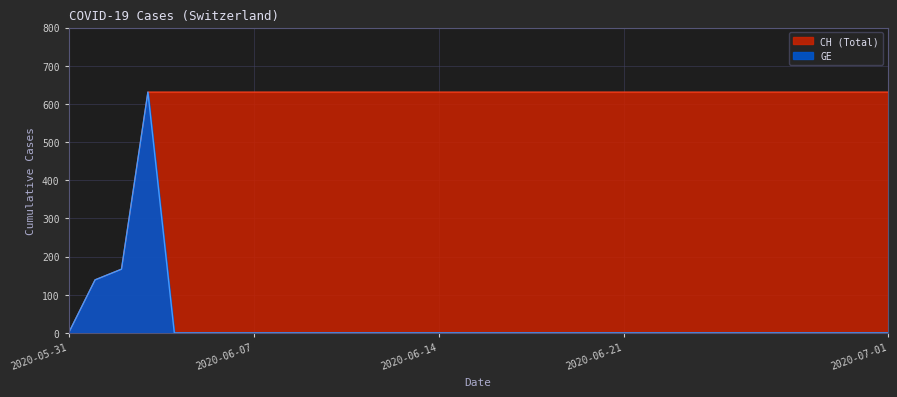

Which has a higher value, 2020-06-13 or 2020-06-23?

2020-06-13